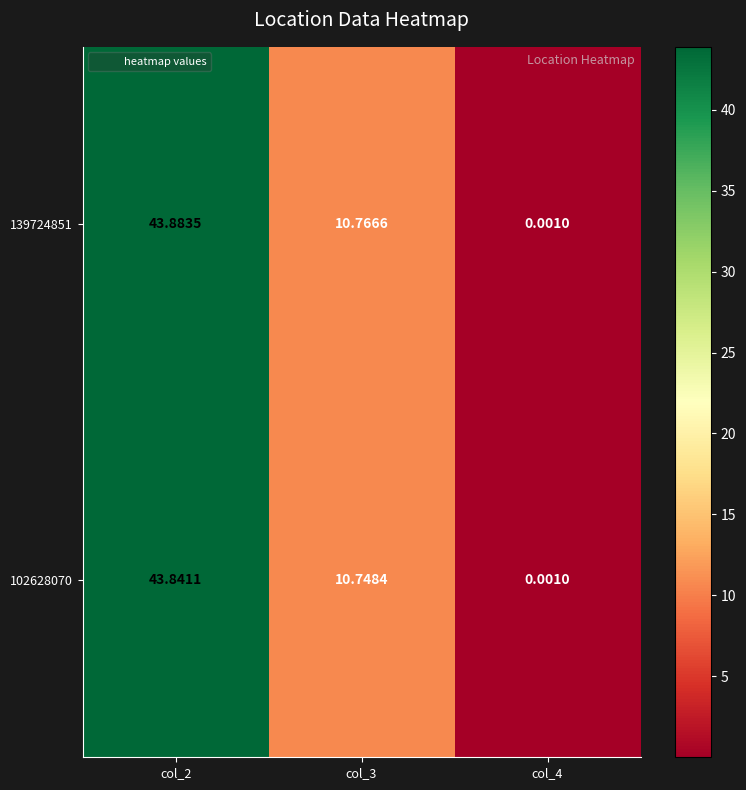

What is the total value across all series at col_2?

87.7